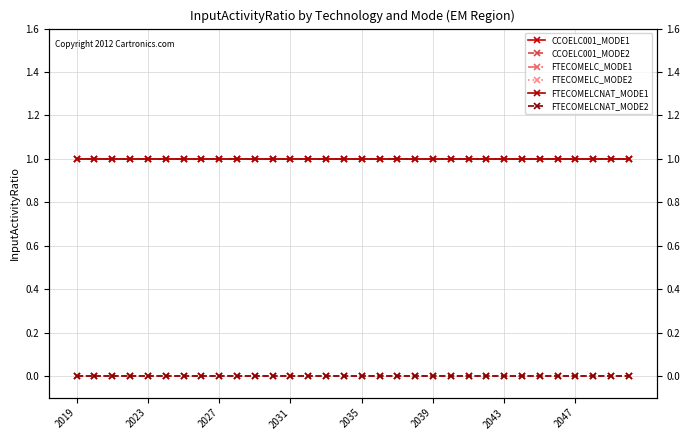

Which has a higher value, 26 or 11?

26